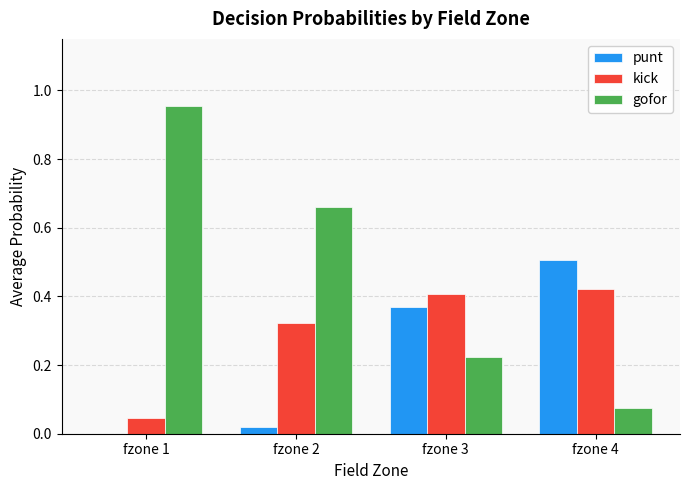

Is the value of kick at fzone 1 greater than the value of punt at fzone 4?

No